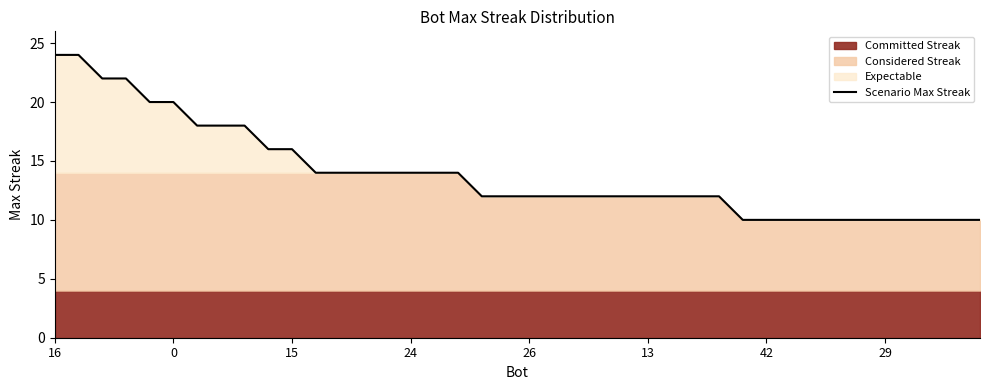

True or false: the data shows 10 at 38.

True